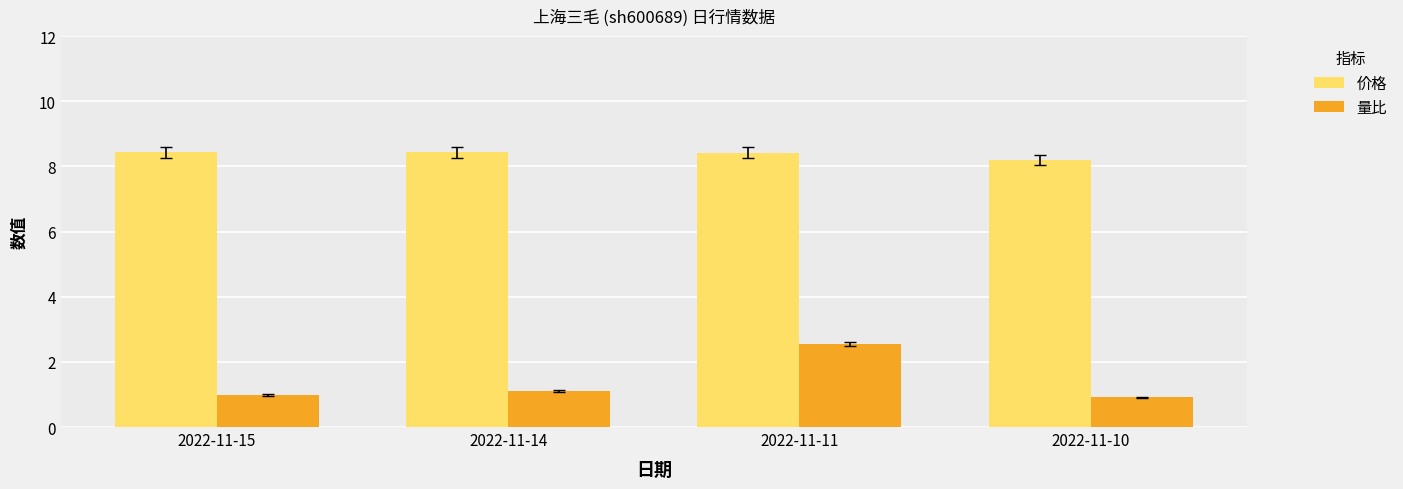

Which series changed the most between 2022-11-14 and 2022-11-11?

量比